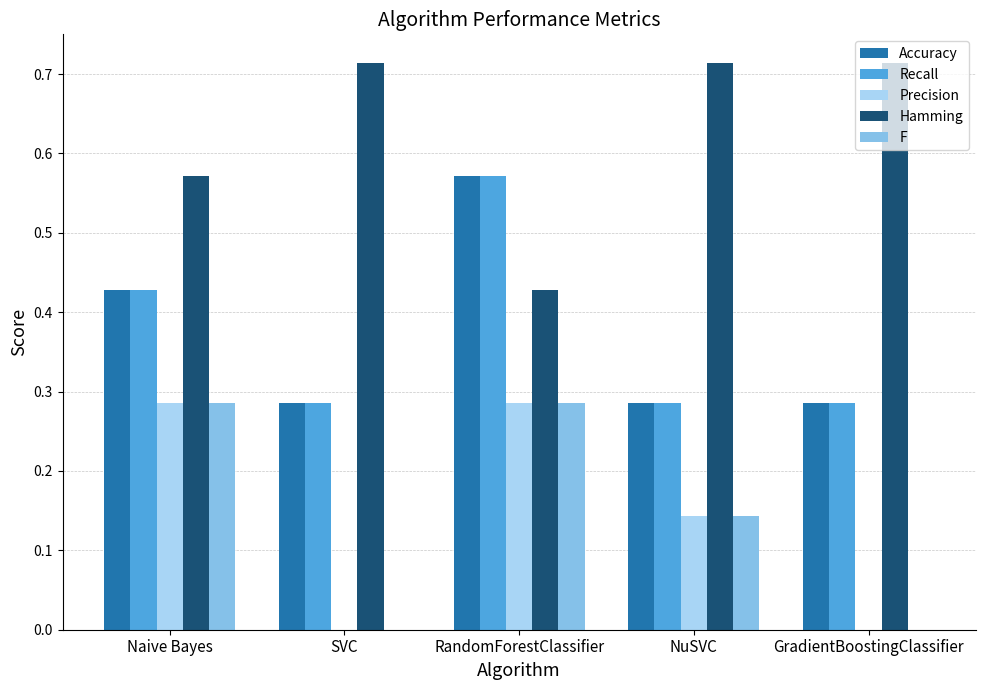

True or false: F has a value of 0.1 at RandomForestClassifier.

False